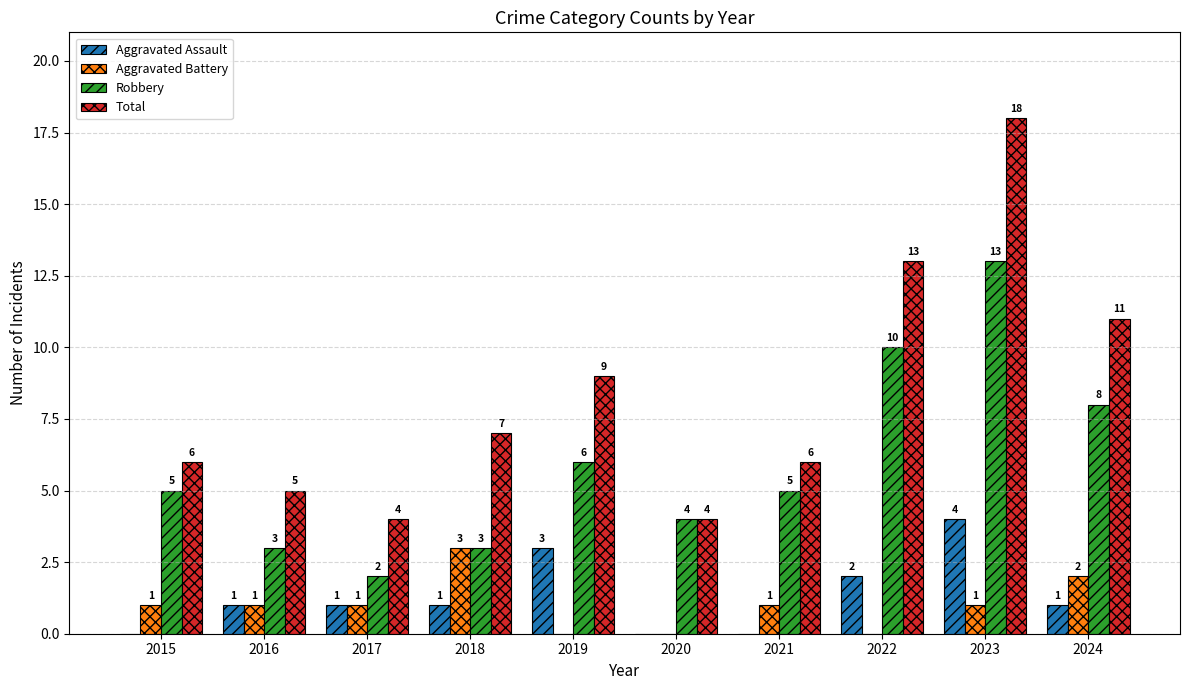

What is the sum of all Aggravated Assault values?

13